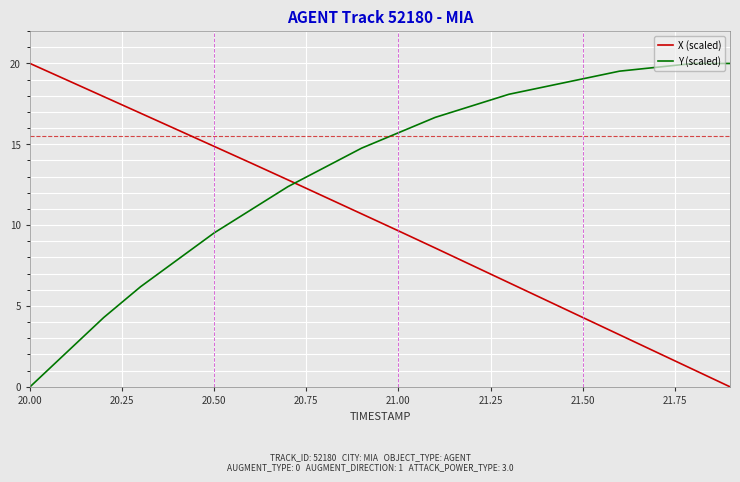

Rank the series by their average value, from lowest to highest.

X (scaled), Y (scaled)